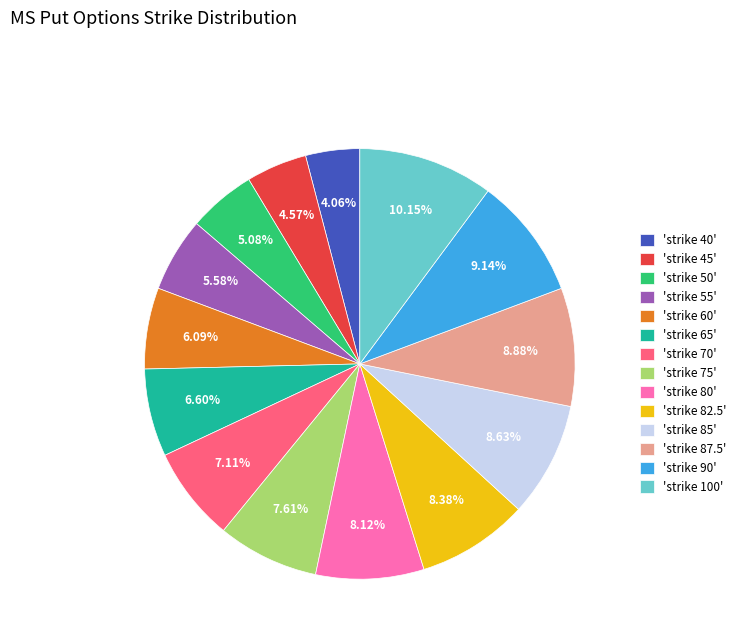

What is the largest slice in the pie chart?

'strike 100'